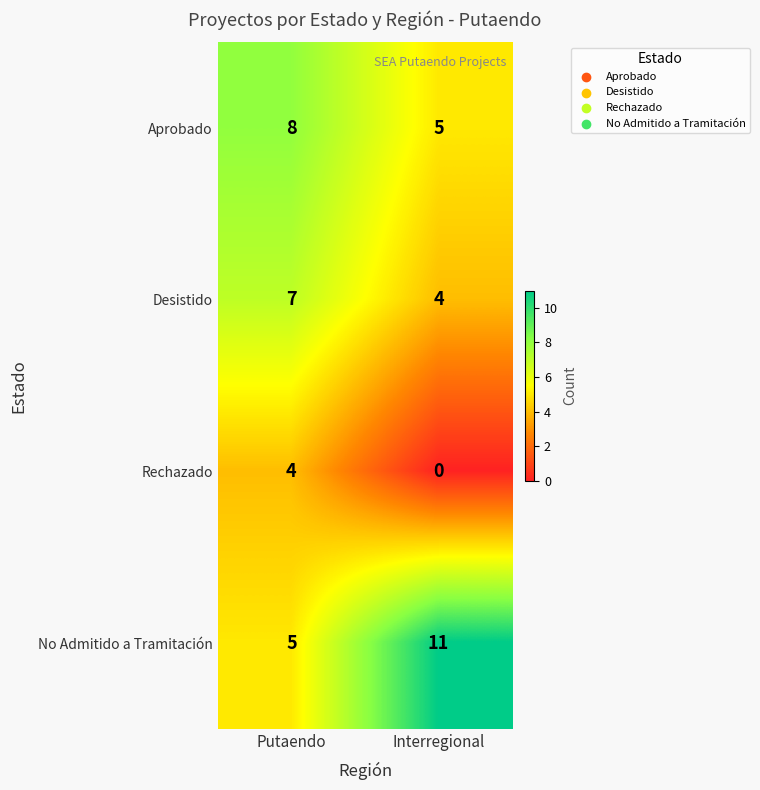

How many values in Rechazado are above zero?

1